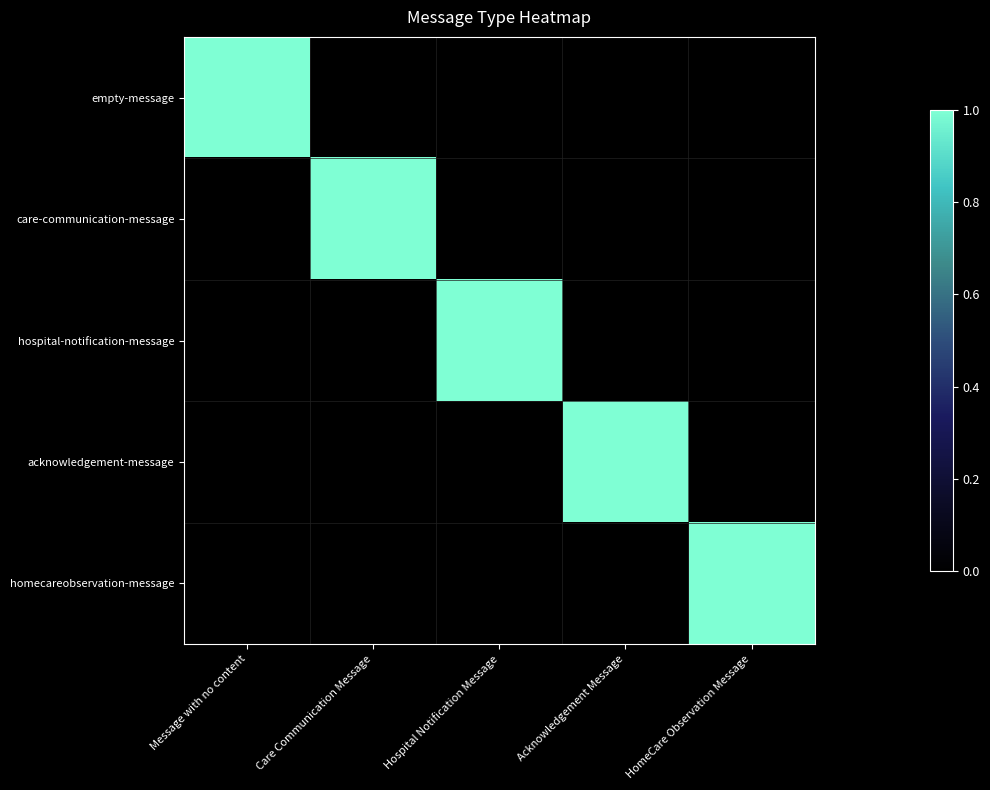

Which category has the lowest value across all series?

Care Communication Message